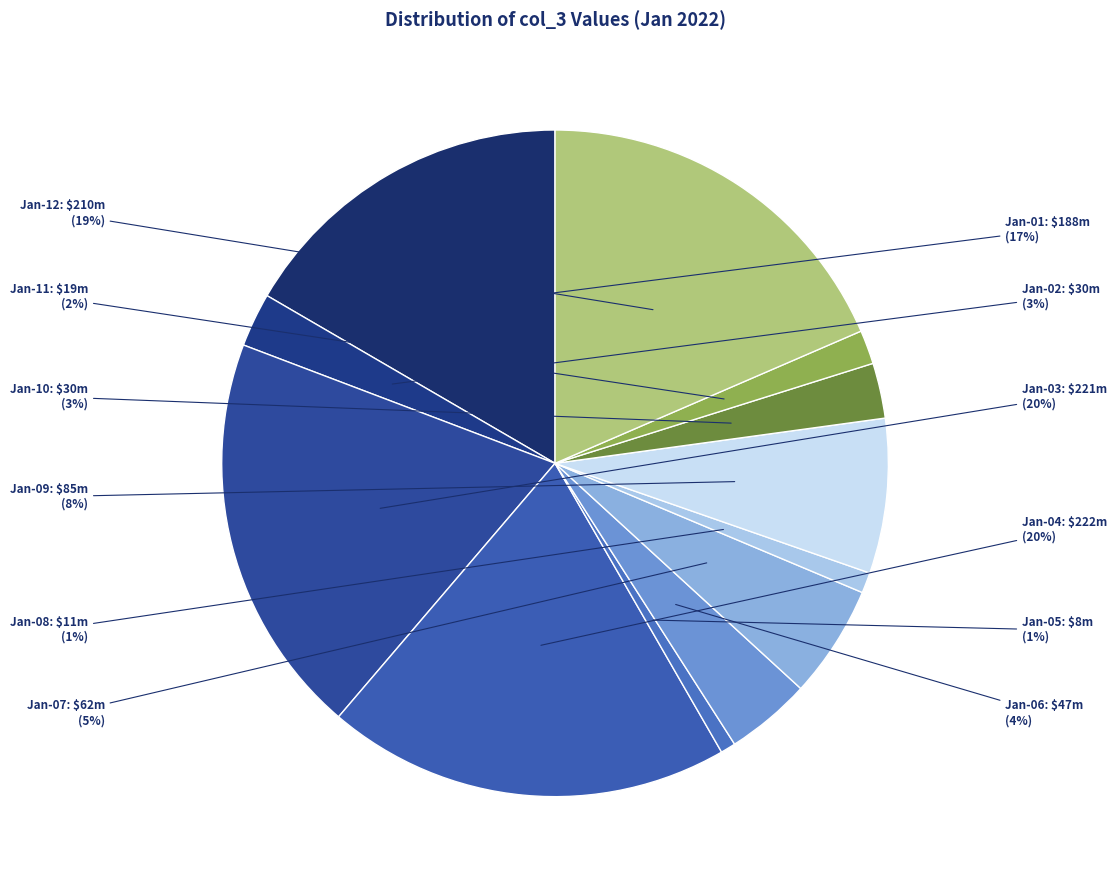

To the nearest percent, what is the difference between the Jan-12 and Jan-10 slice percentages?

16%